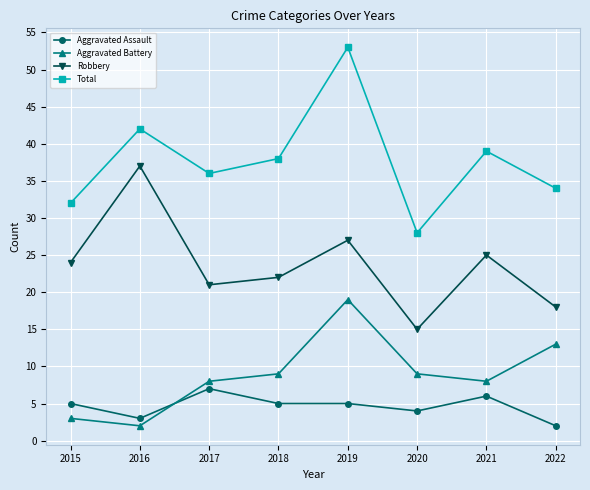

At which category does Total reach its first local peak?

2016